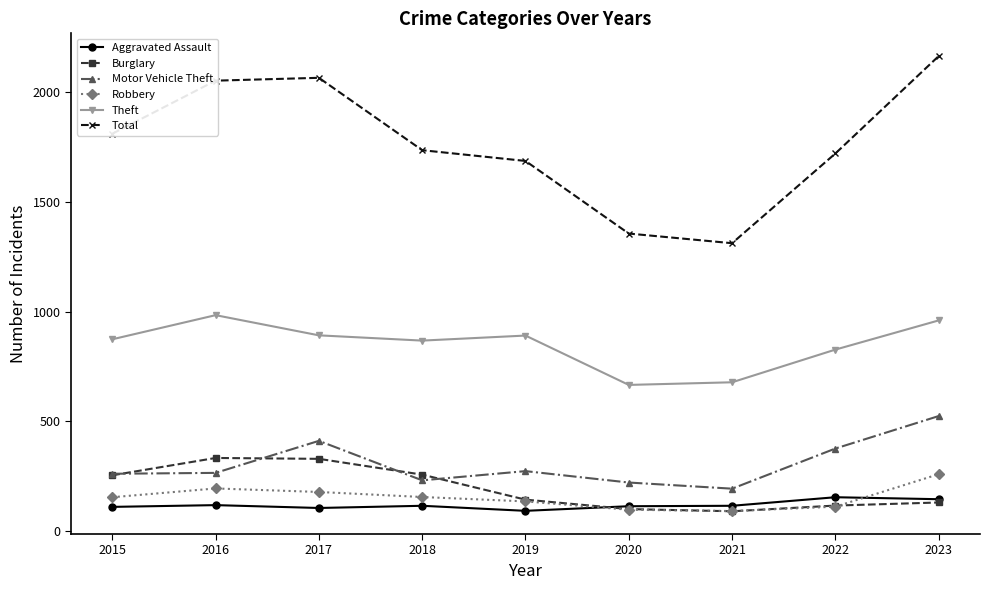

What is the value of the Burglary point at the 1st from the left?

254